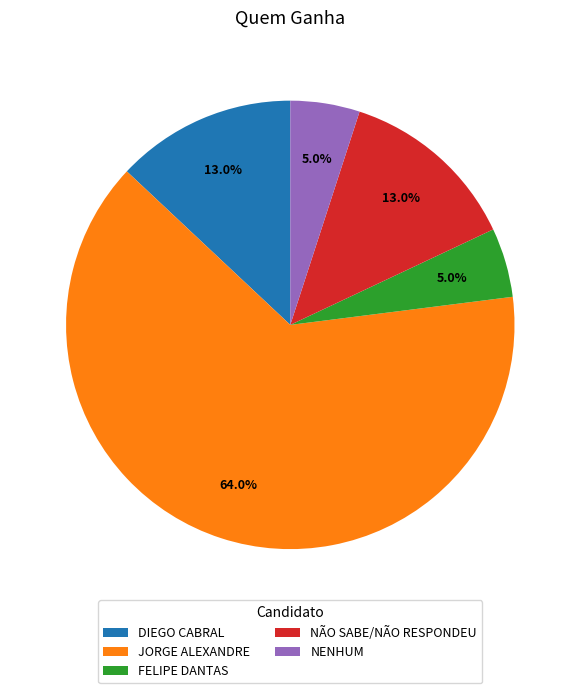

Which category accounts for the majority?

JORGE ALEXANDRE